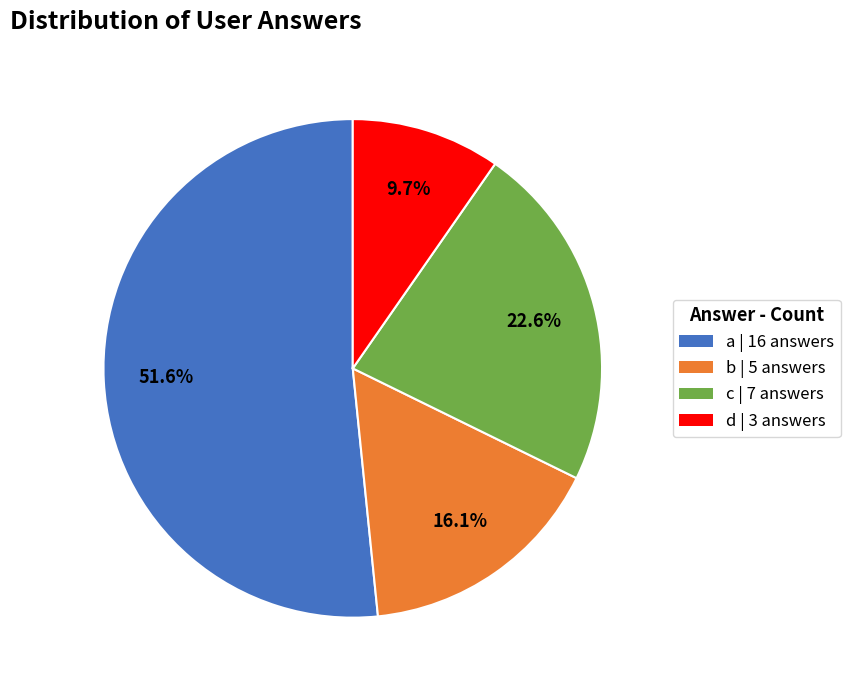

To the nearest percent, what is the average slice percentage?

25%